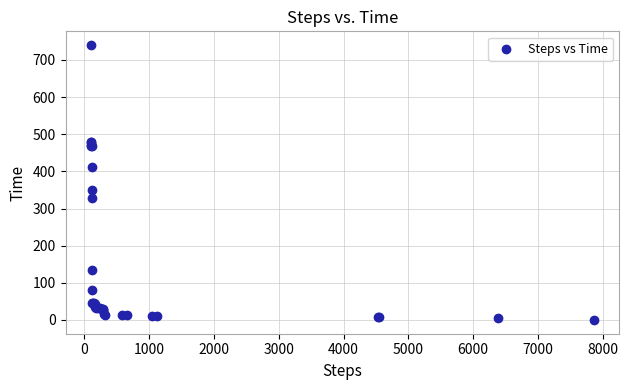

What Y value in the scatter plot is closest to 370?

350